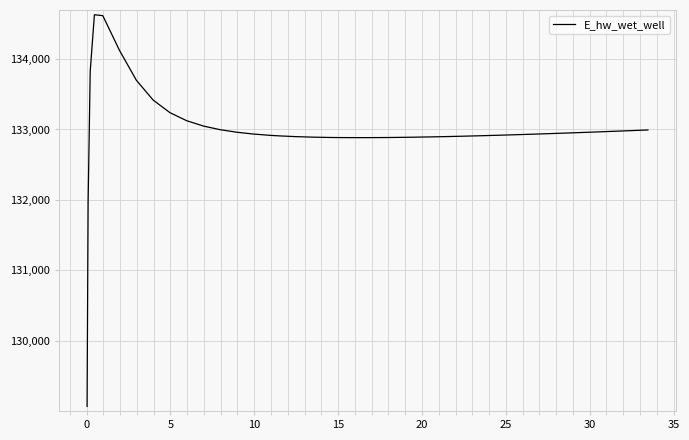

What is the smallest value displayed?

129070.3